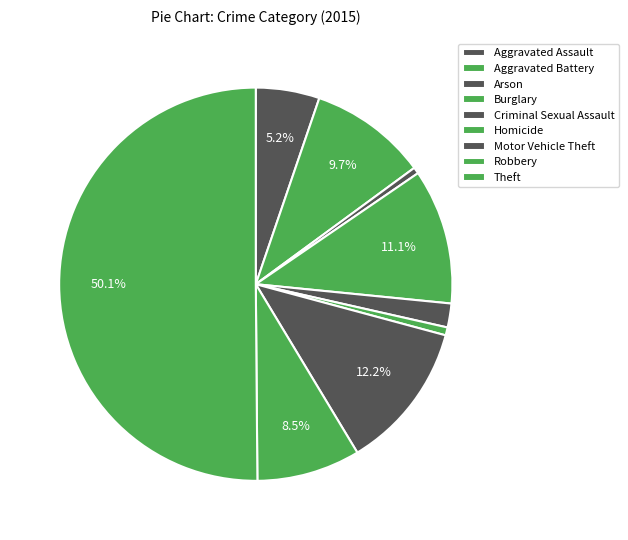

The Robbery slice represents 19% of the pie. True or false?

False